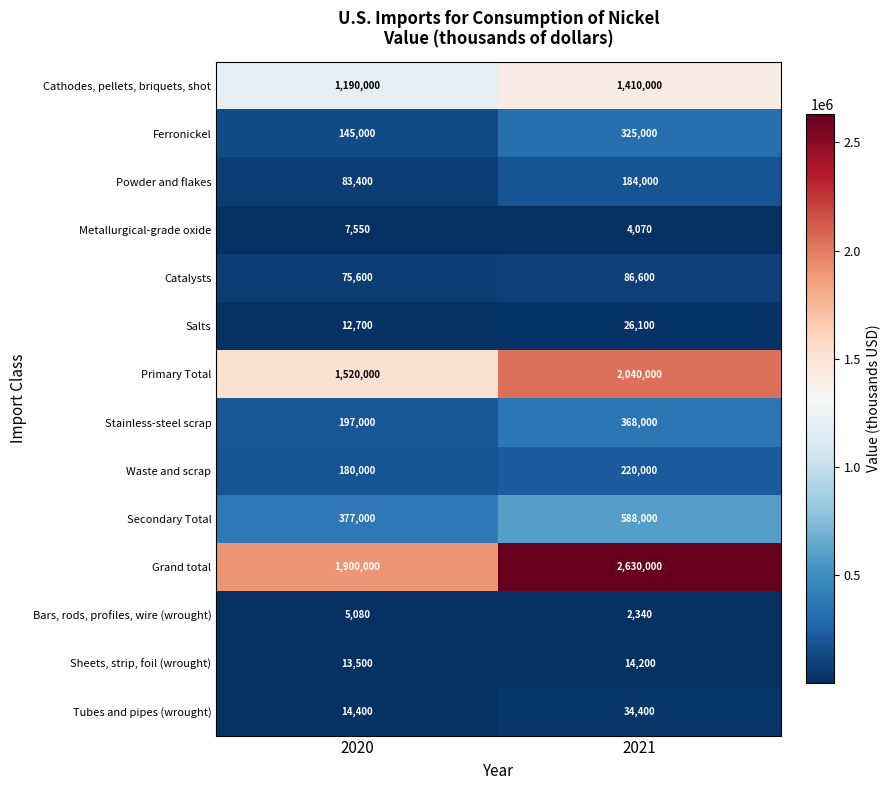

What is the difference between the highest and lowest values at 2020?

1894920